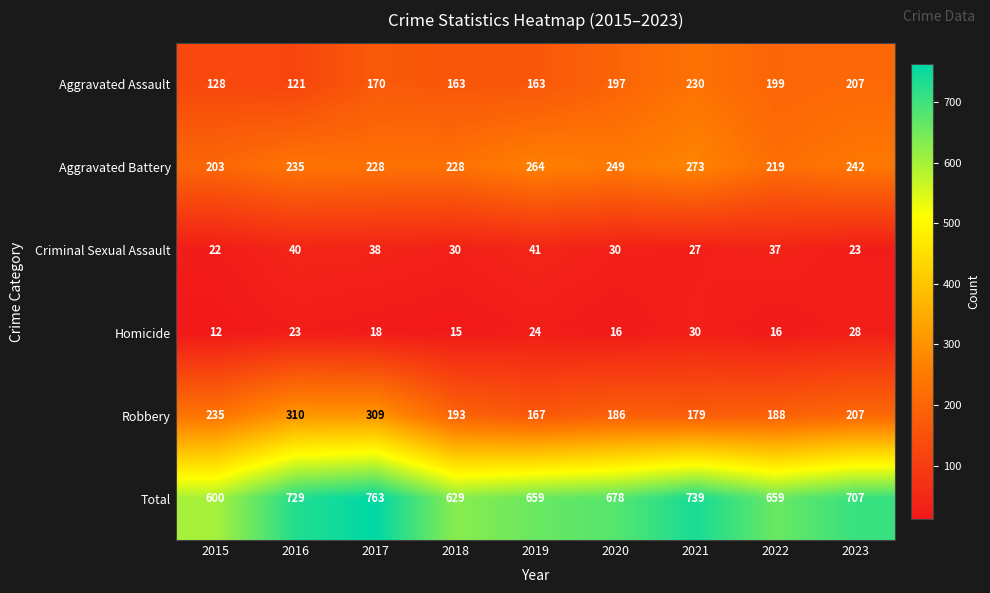

Is it true that Aggravated Battery equals 219 at 2022?

True